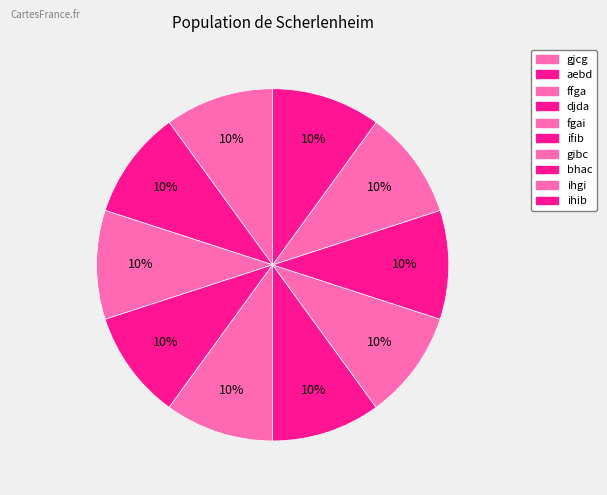

To the nearest percent, what is the combined percentage of djda and ffga?

20%